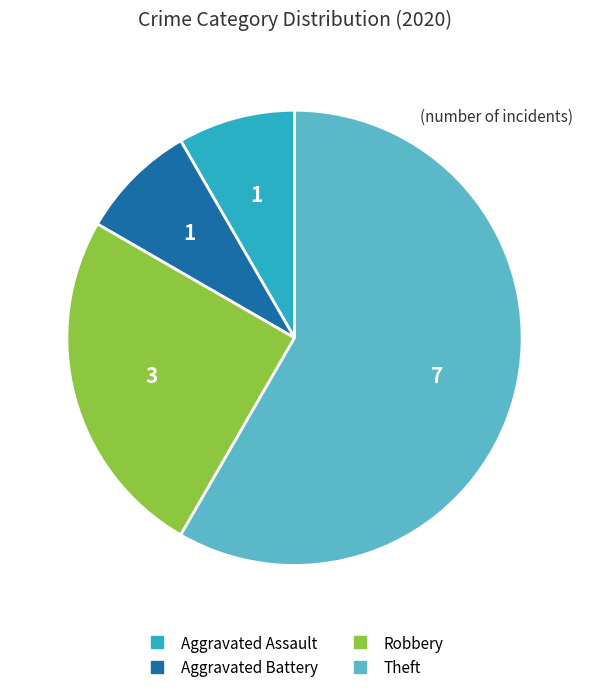

The Robbery slice represents 11% of the pie. True or false?

False